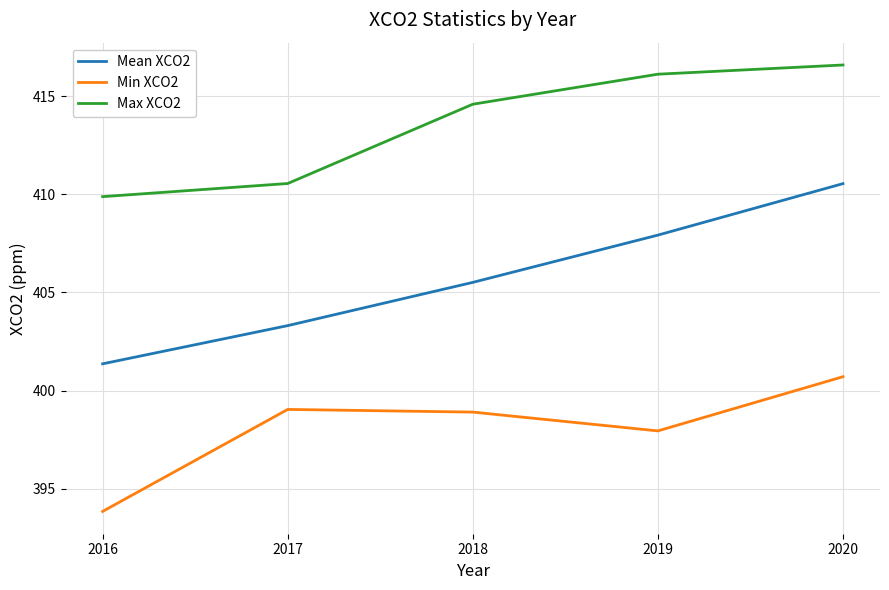

Reading right to left, transcribe all the data shown in this chart.

Mean XCO2: 2020=410.5	2019=407.9	2018=405.5	2017=403.3	2016=401.4
Min XCO2: 2020=400.7	2019=397.9	2018=398.9	2017=399.0	2016=393.8
Max XCO2: 2020=416.6	2019=416.1	2018=414.6	2017=410.6	2016=409.9